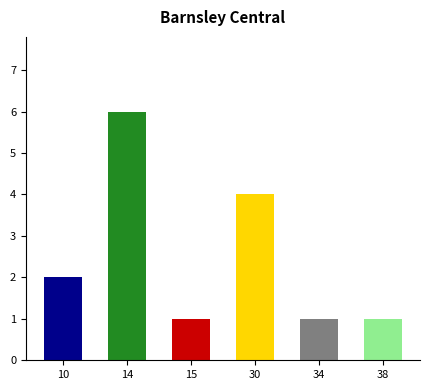

What is the sum of all values?

15